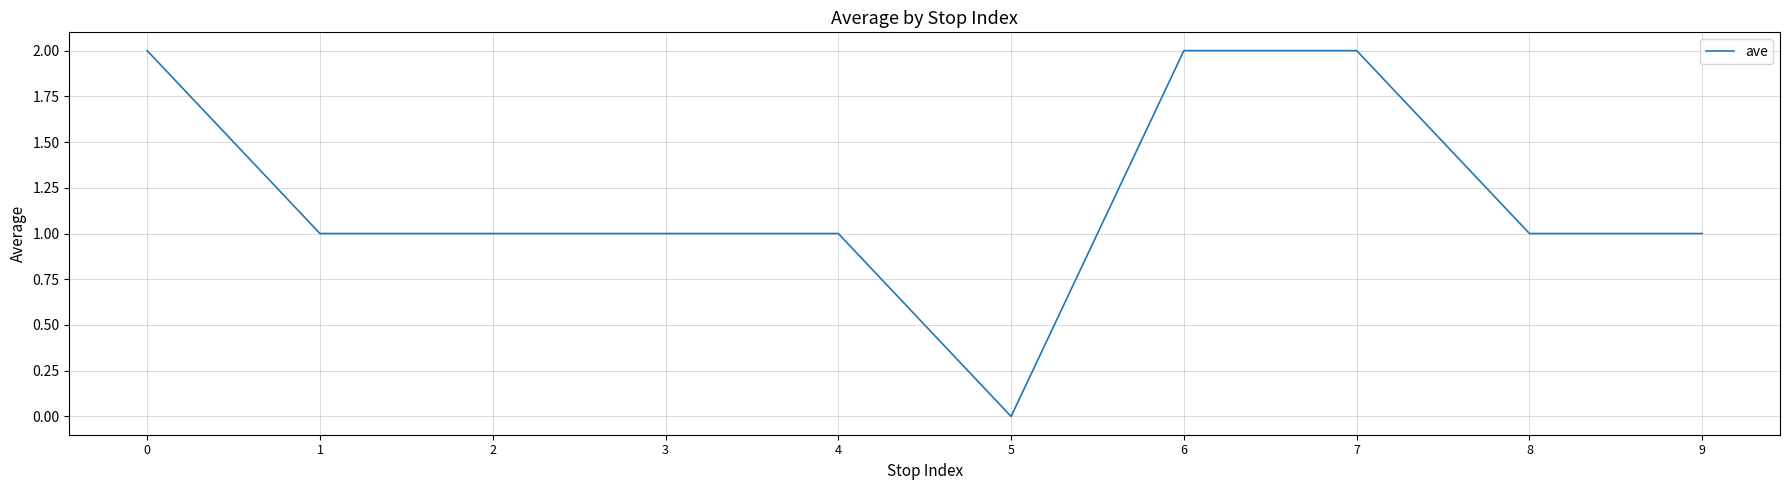

Does the chart display data point markers on the line(s)?

No